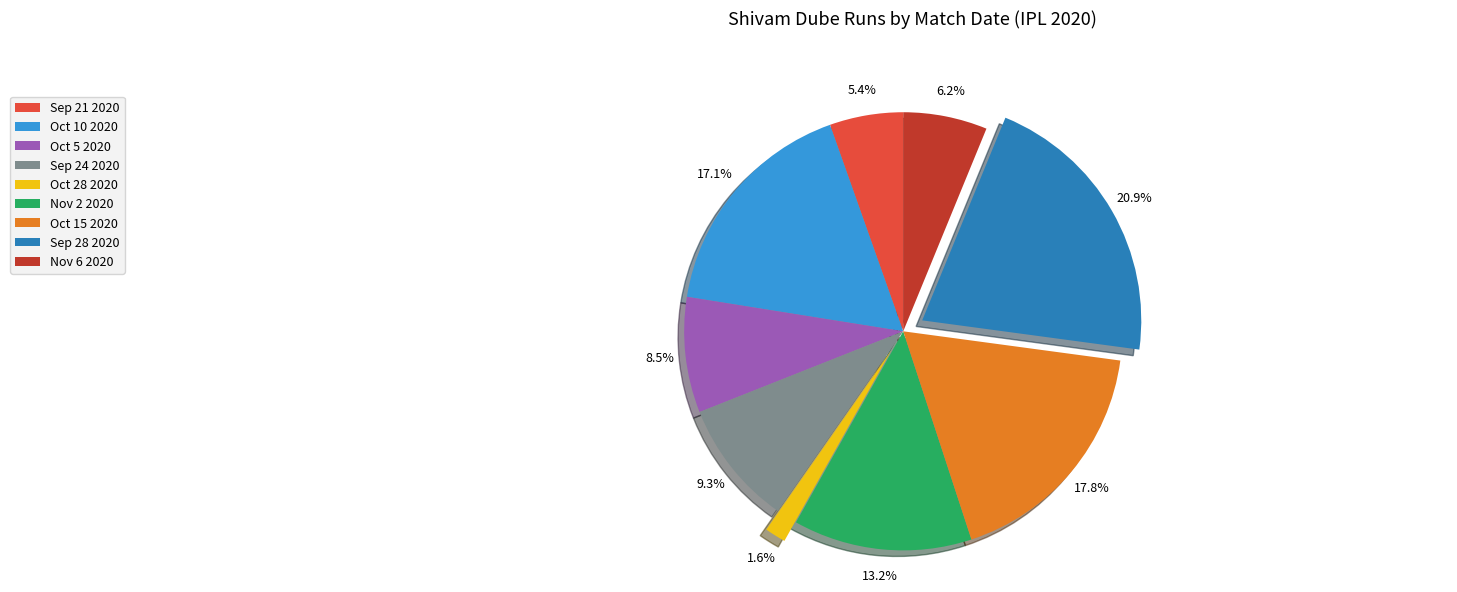

To the nearest percent, what is the average slice percentage?

11%